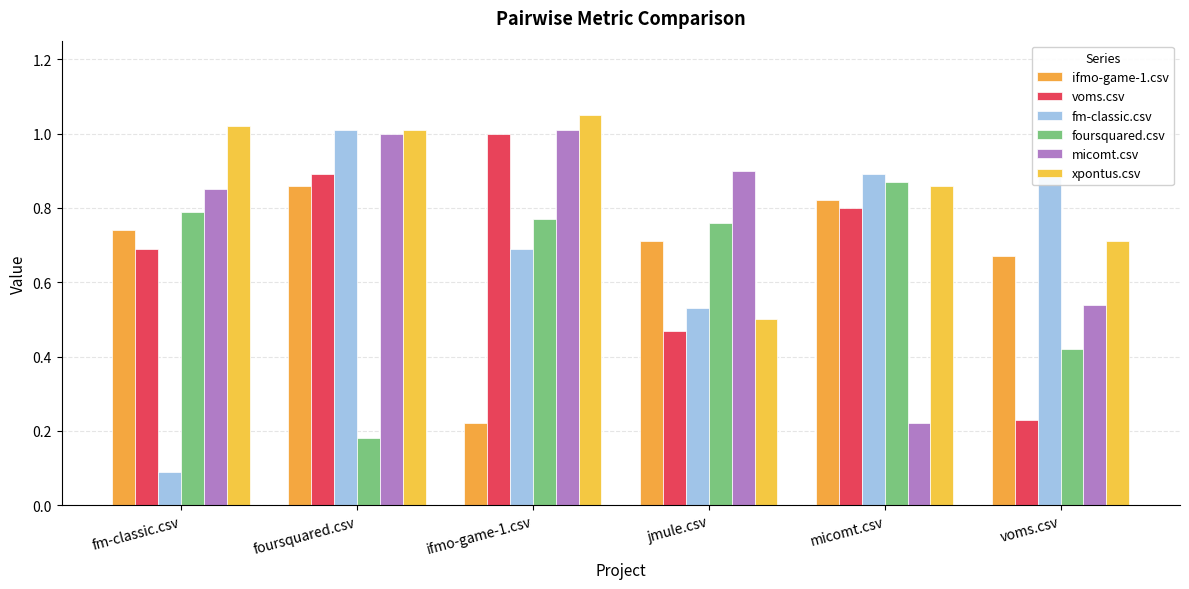

Rank the series at voms.csv from highest to lowest value.

fm-classic.csv, xpontus.csv, ifmo-game-1.csv, micomt.csv, foursquared.csv, voms.csv